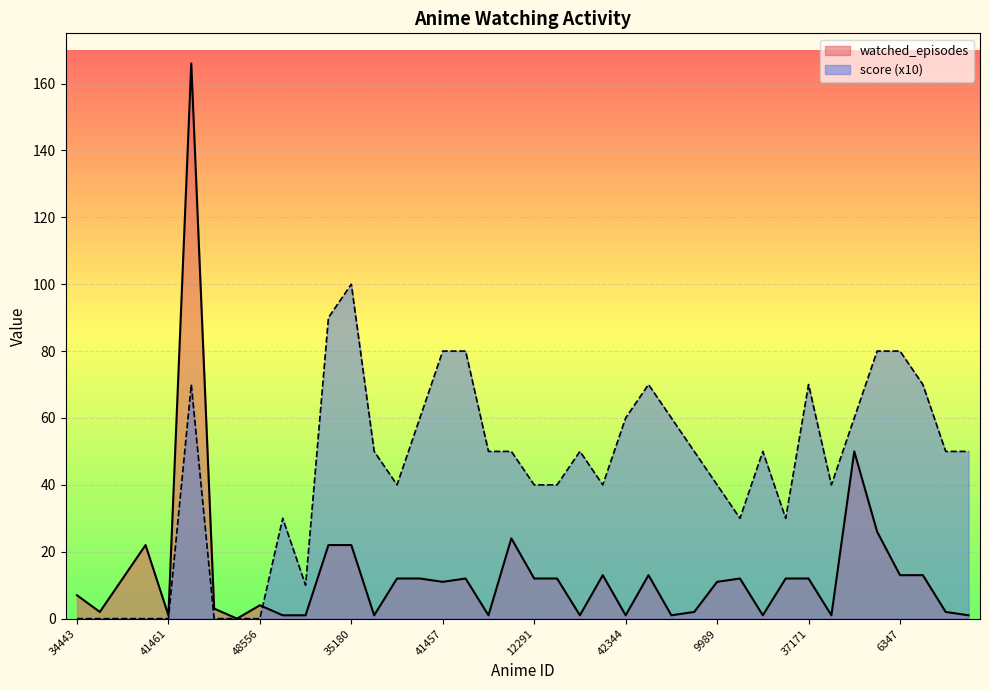

How many categories are shown in the chart?

40